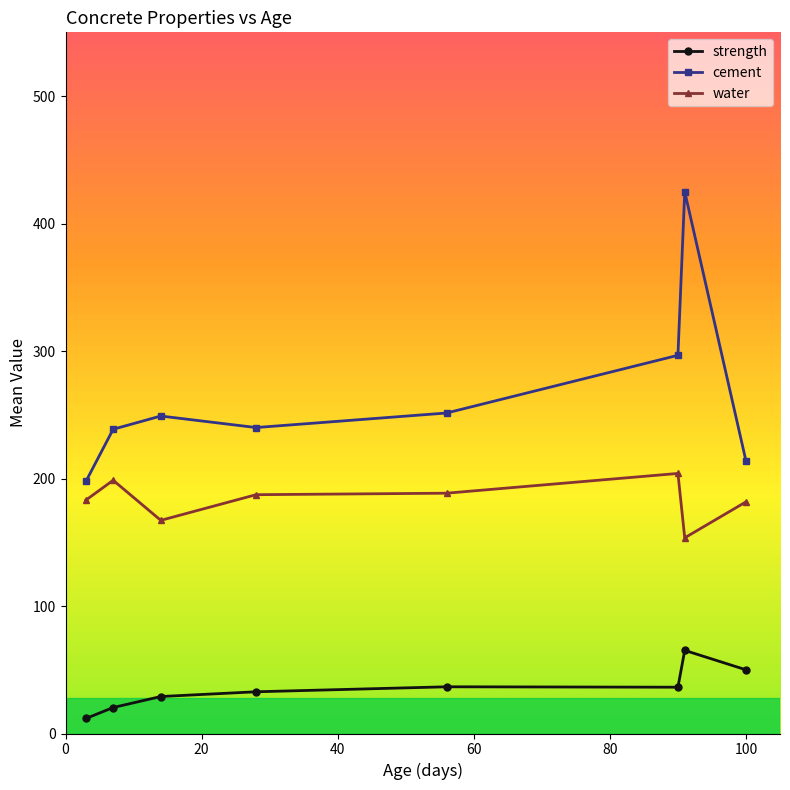

True or false: water and strength intersect in this chart.

False